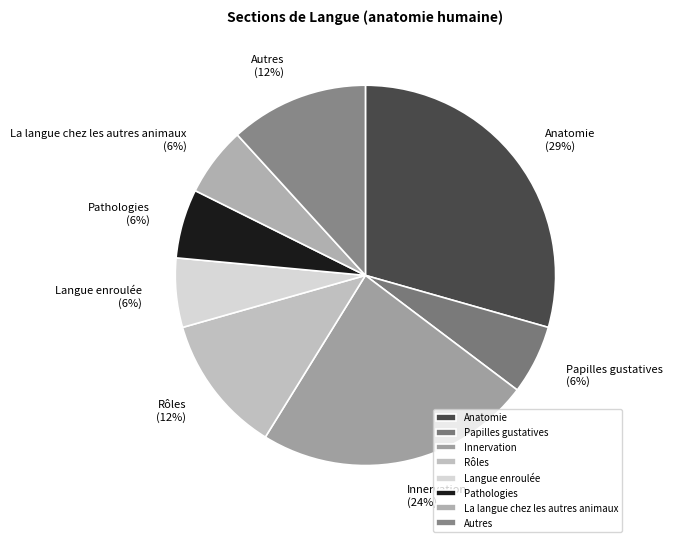

Is Pathologies the majority of the pie?

No